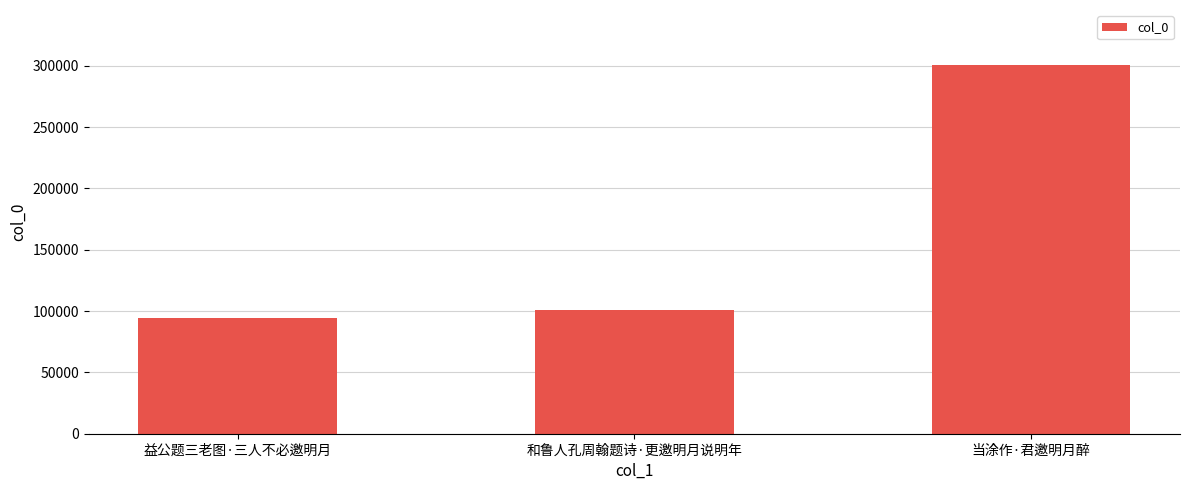

Read the value at 当涂作·君邀明月醉, to the nearest 50.

300450